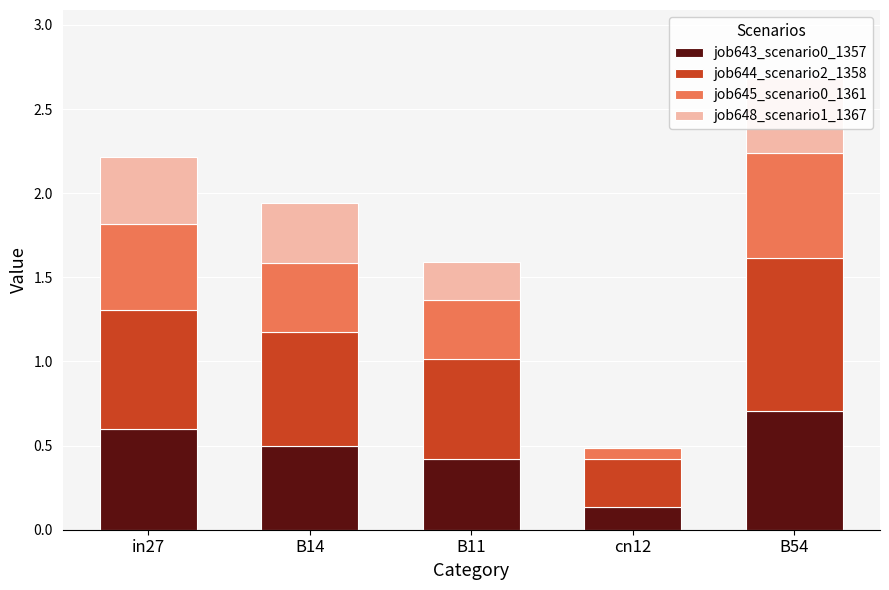

True or false: job644_scenario2_1358 has a value of 0.6 at B54.

False